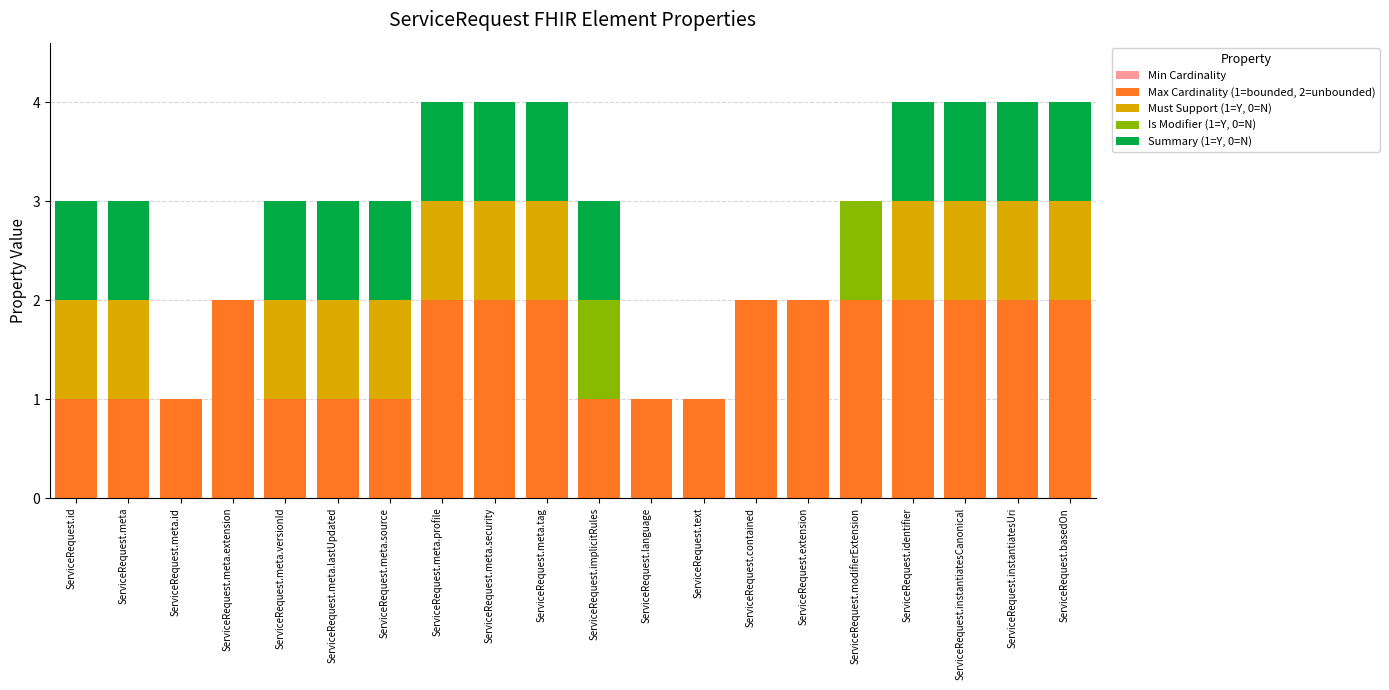

What is the total value across all series at ServiceRequest.meta.source?

3